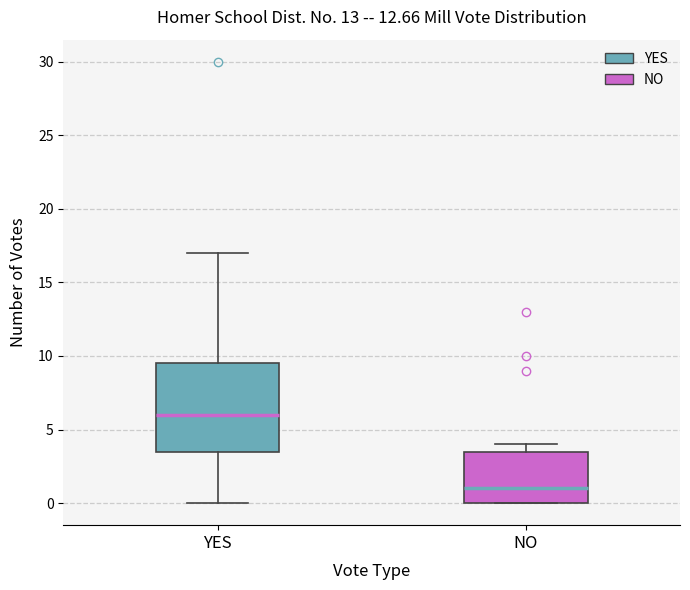

Reading left to right, read every box against the y-axis: the position of its median line, the range the box covers, and the ends of its whiskers. The values are not printed on the chart, so give them approximately, as read against the axis.

YES: median 6.0, box 3.5 to 9.5, whiskers 0.0 to 17.0
NO: median 1.0, box 0.0 to 3.5, whiskers 0.0 to 4.0